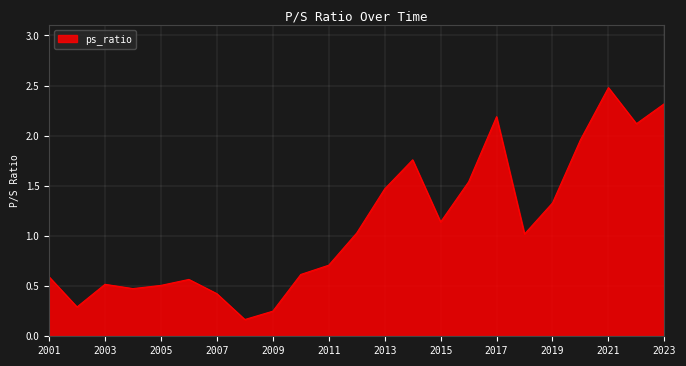

What is the greatest value displayed?

2.5